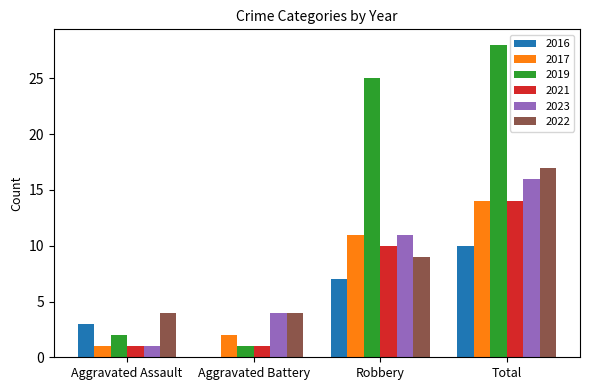

What is the greatest value displayed?

28